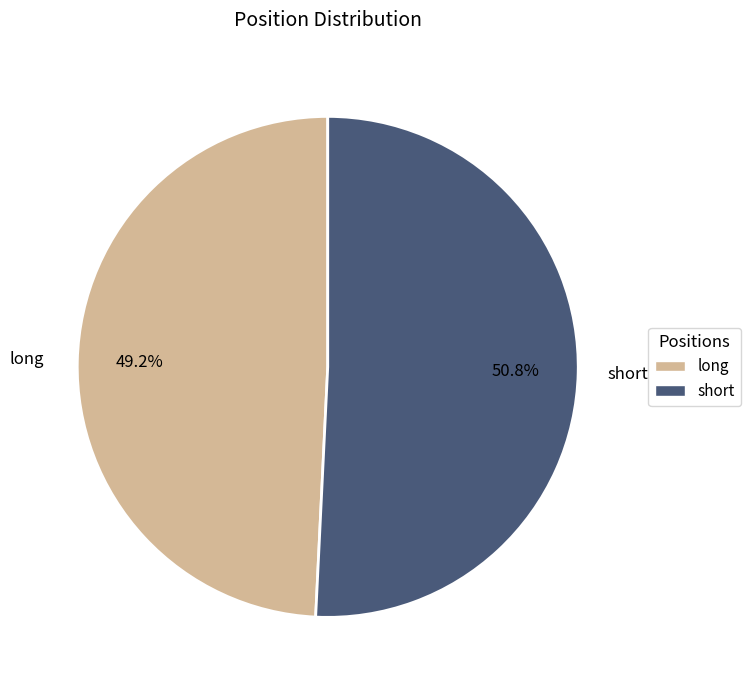

How many slices are in this pie chart?

2